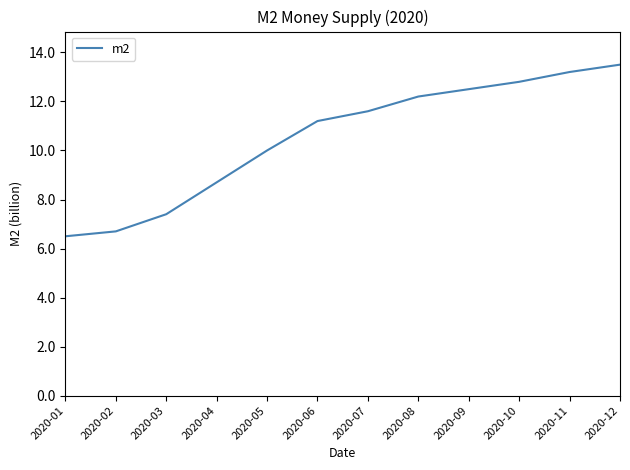

True or false: the data shows 17.3 at 2020-07.

False